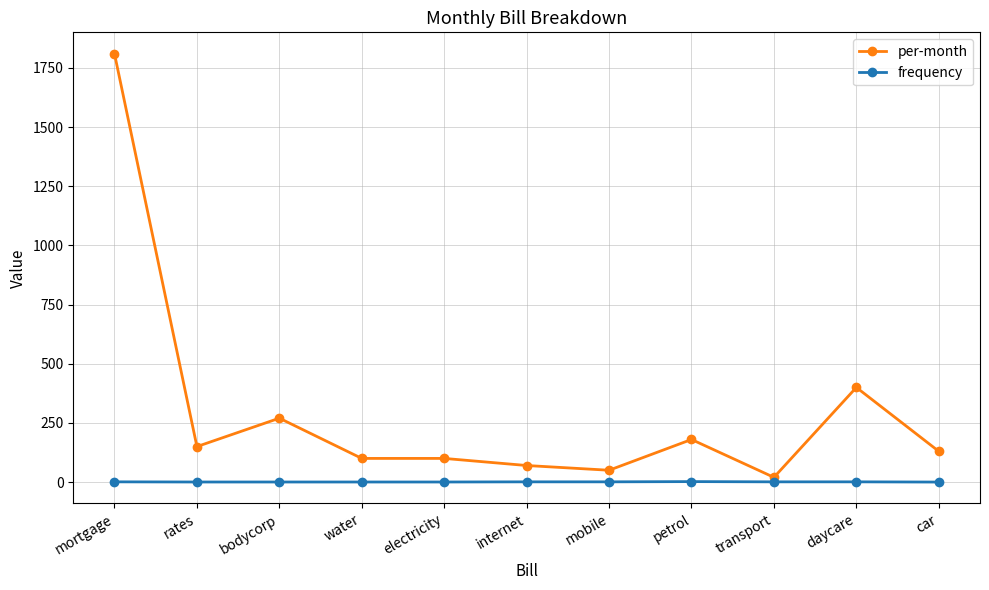

What is the label of the 5th point from the right?

mobile